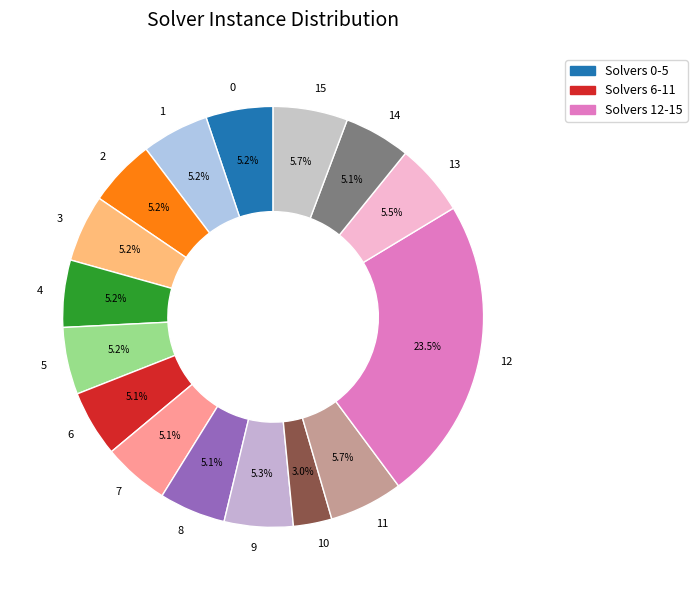

The 1 slice represents 5% of the pie. True or false?

True